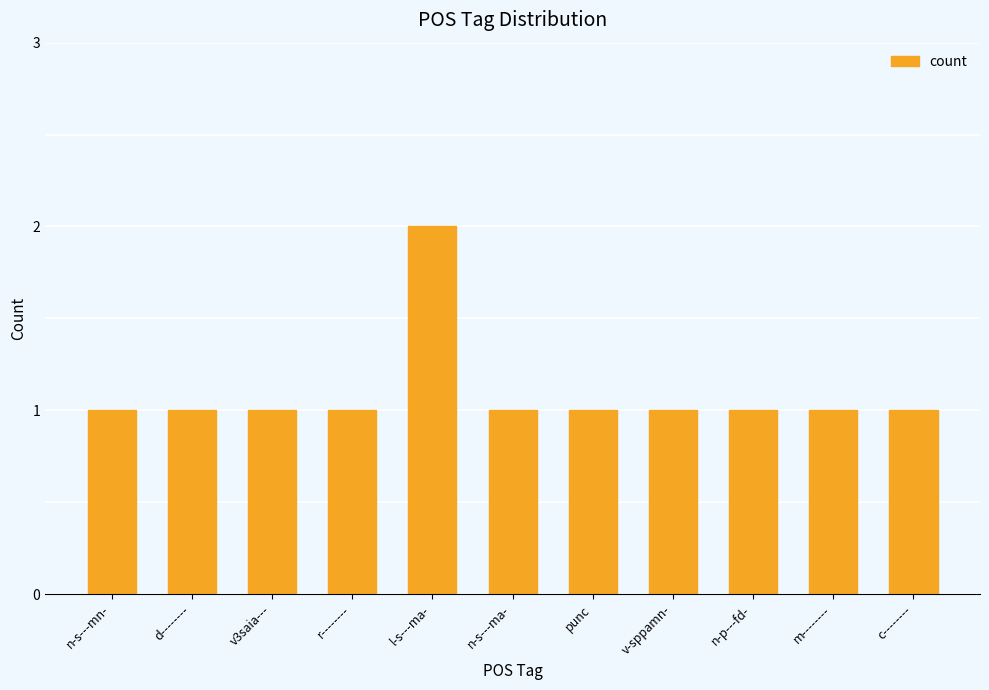

What is the average value?

1